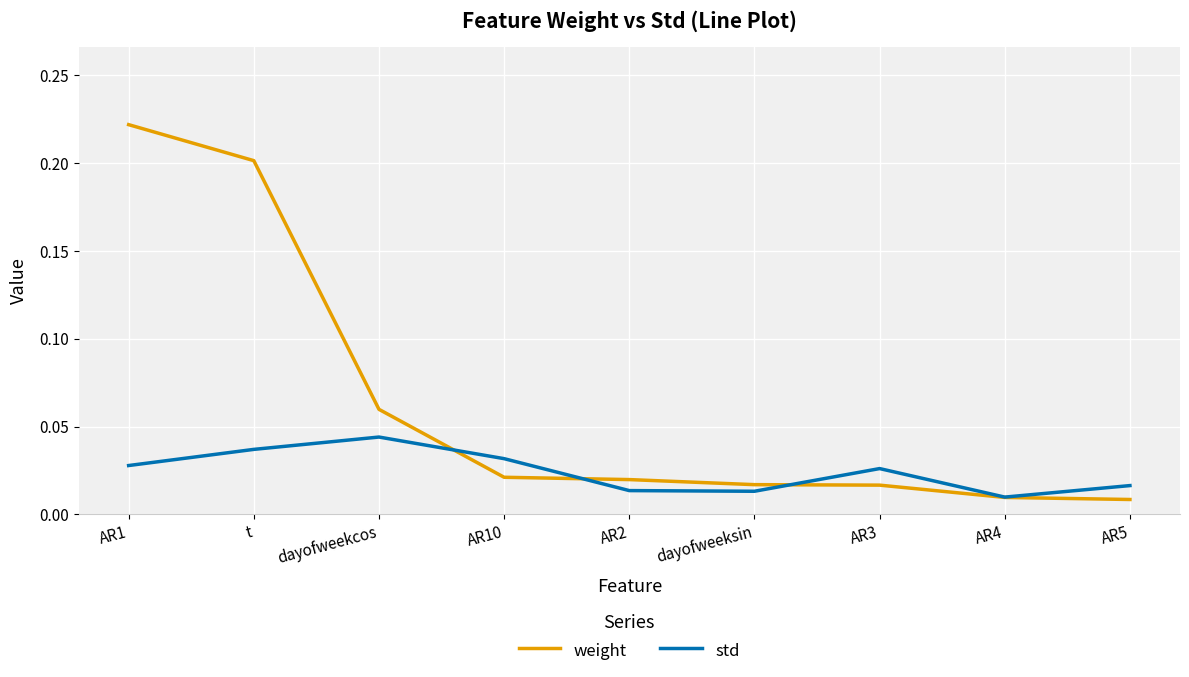

Does the chart have visible grid lines?

Yes